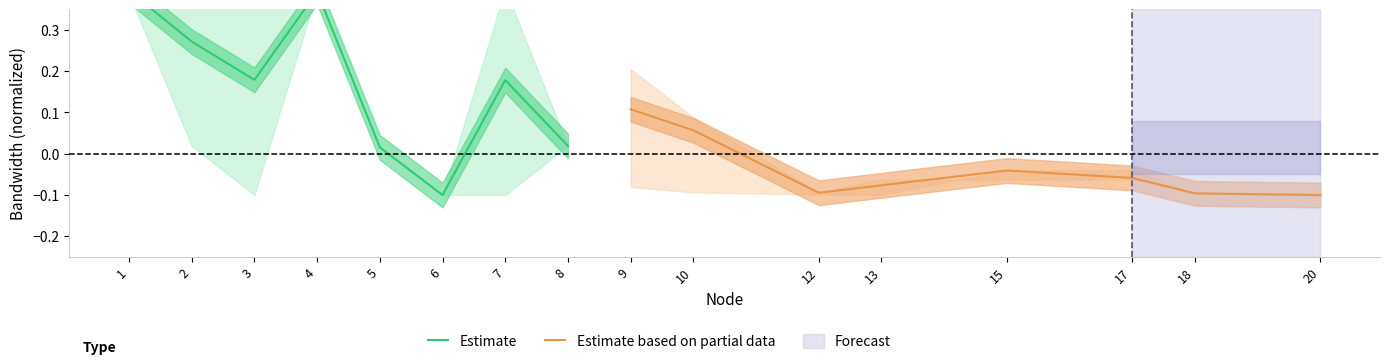

At which label does Estimate based on partial data first exceed 0?

9